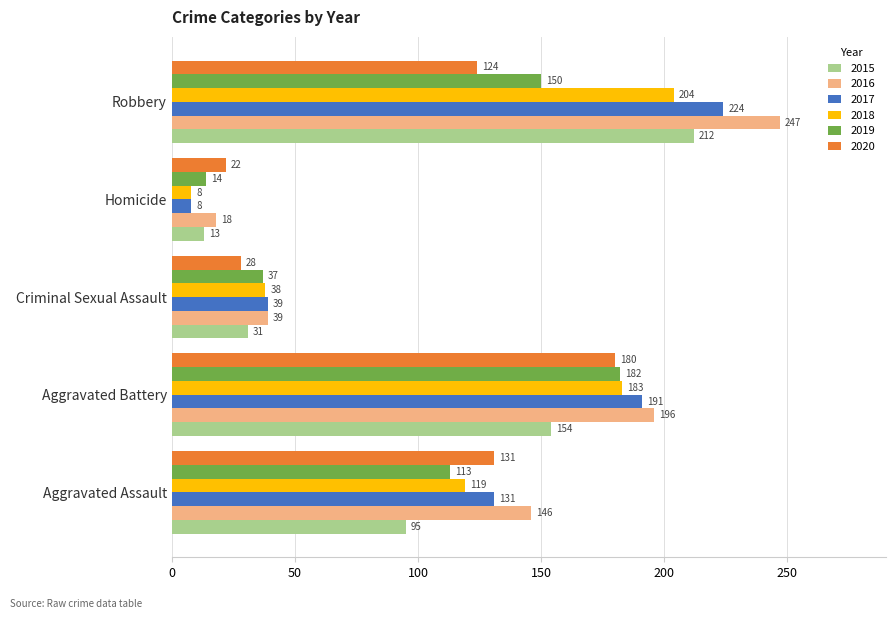

What is the difference between the maximum and second lowest values in the 2020 series?

152